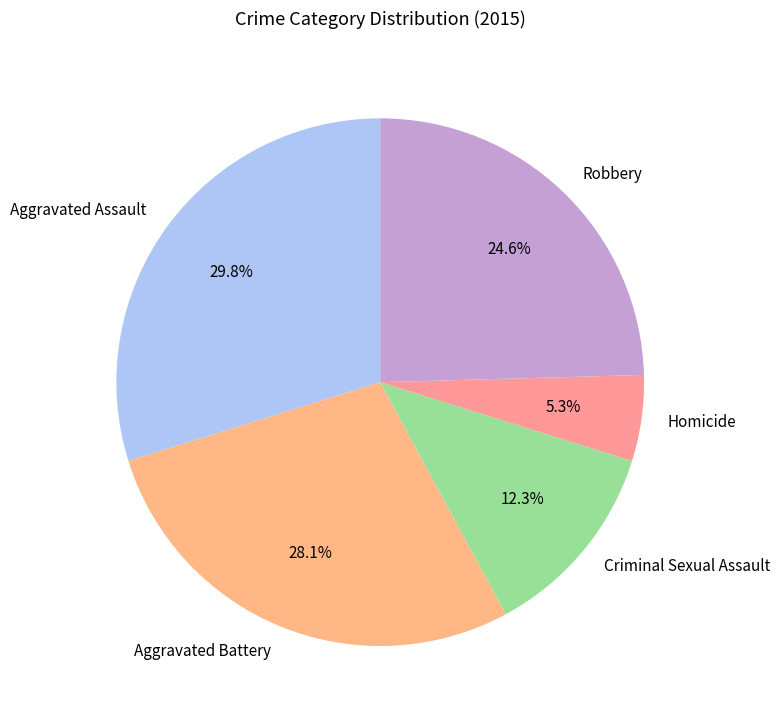

Is the sum of Homicide and Criminal Sexual Assault greater than half?

No